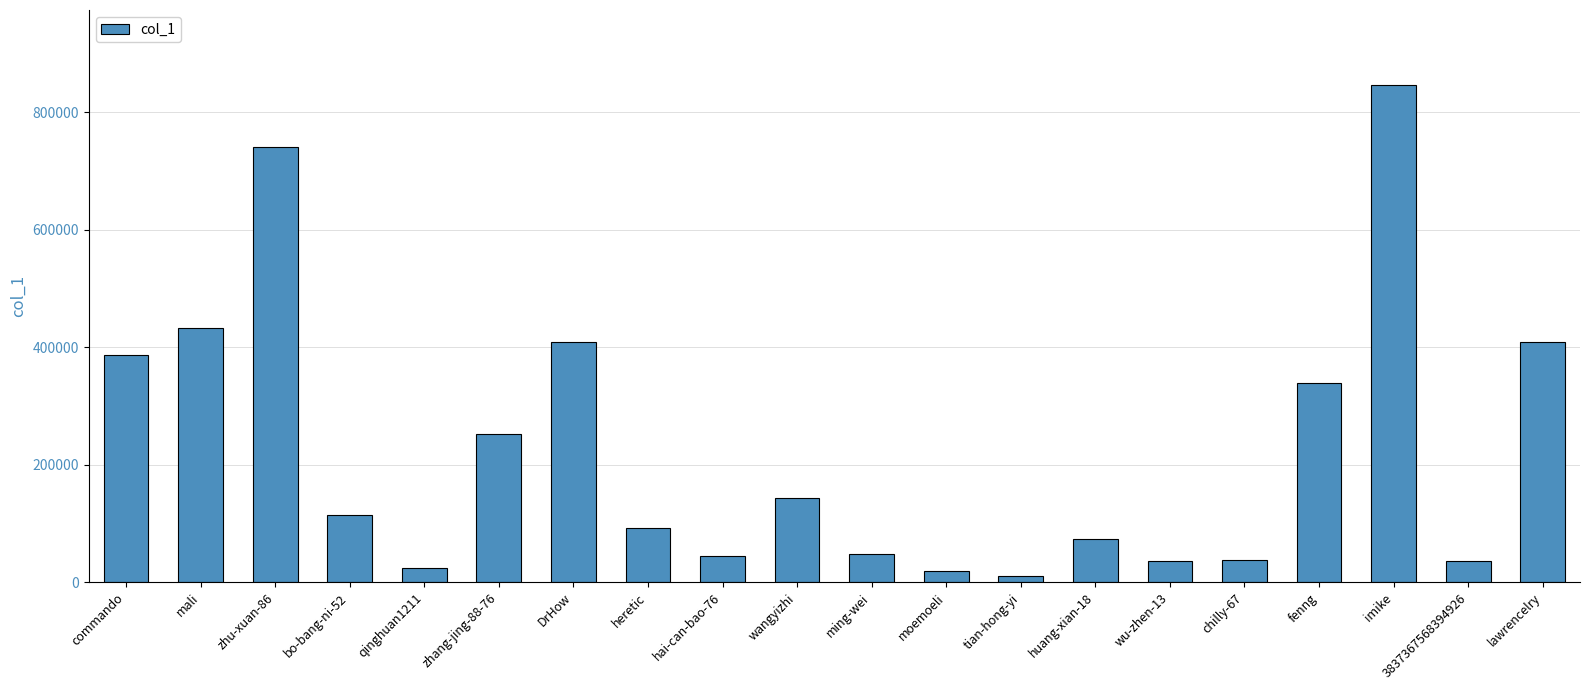

The chart shows a value of 846687 at imike. True or false?

True